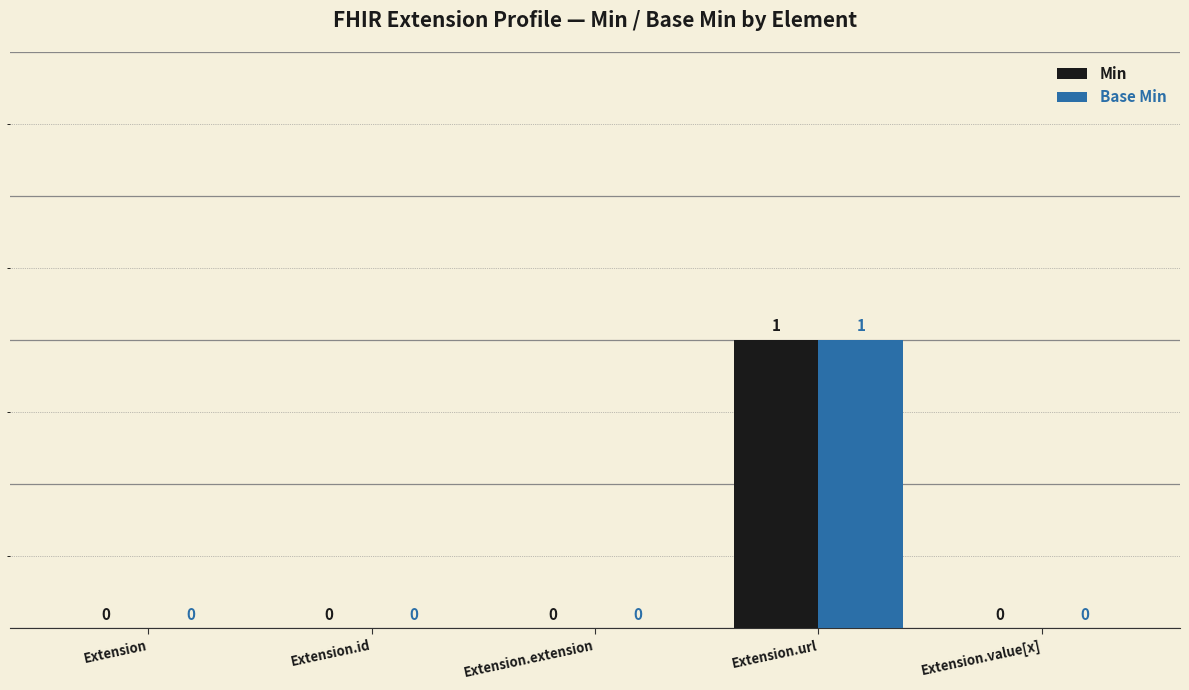

What is the total value across all series at Extension.url?

2